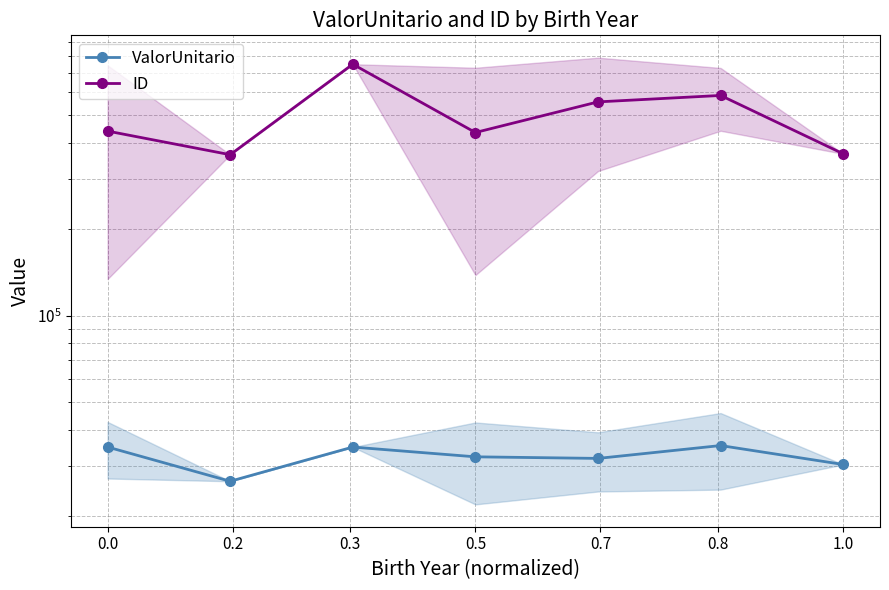

How many interior local peaks does the ValorUnitario series have?

2